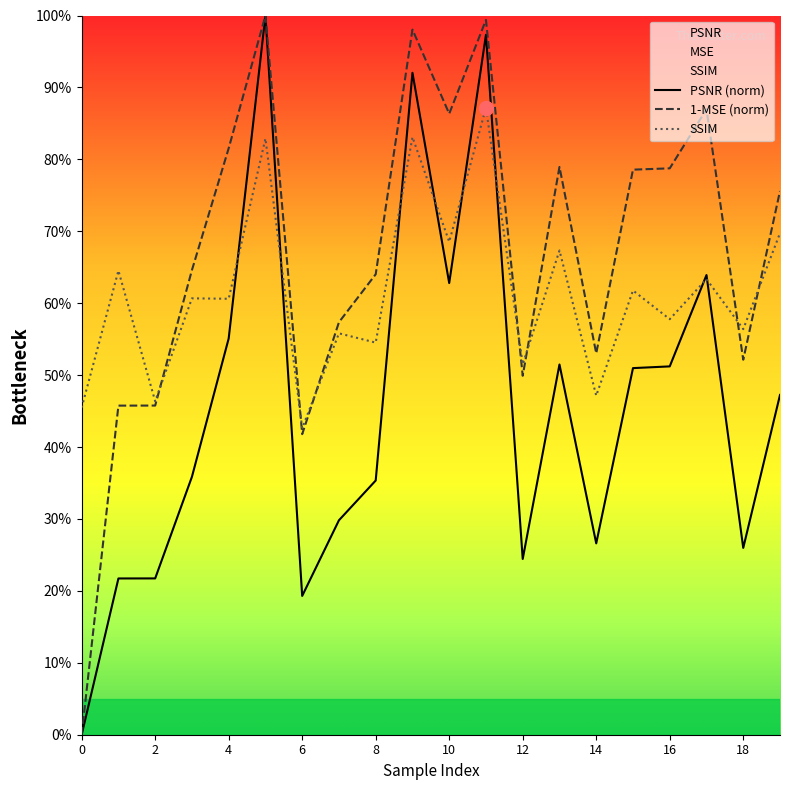

Count the SSIM values in the range 0 to 1.

20